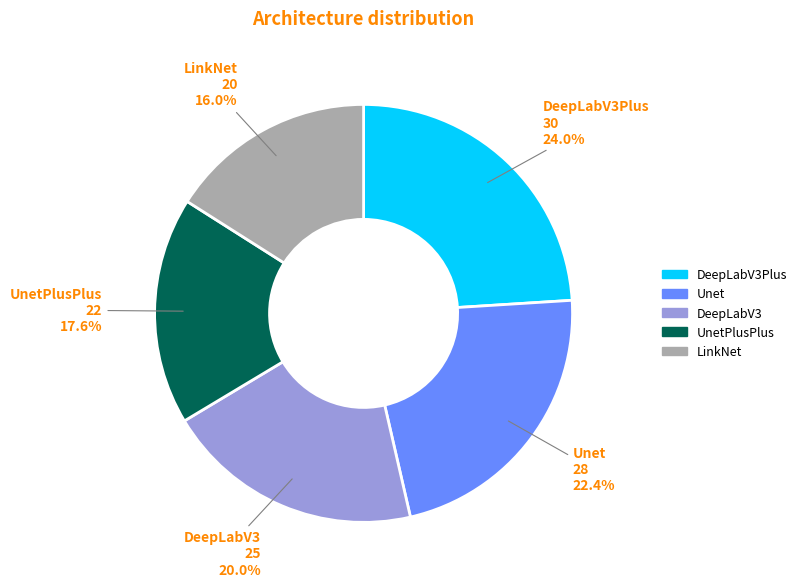

Approximately how many times larger is the value at DeepLabV3Plus compared to Unet?

1.1